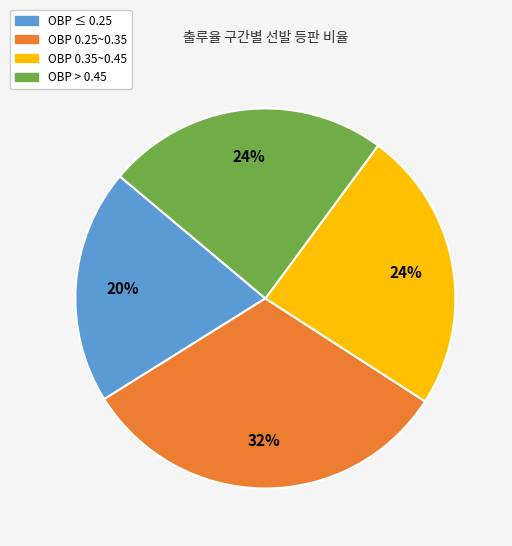

Is there any slice that represents more than half of the pie?

No